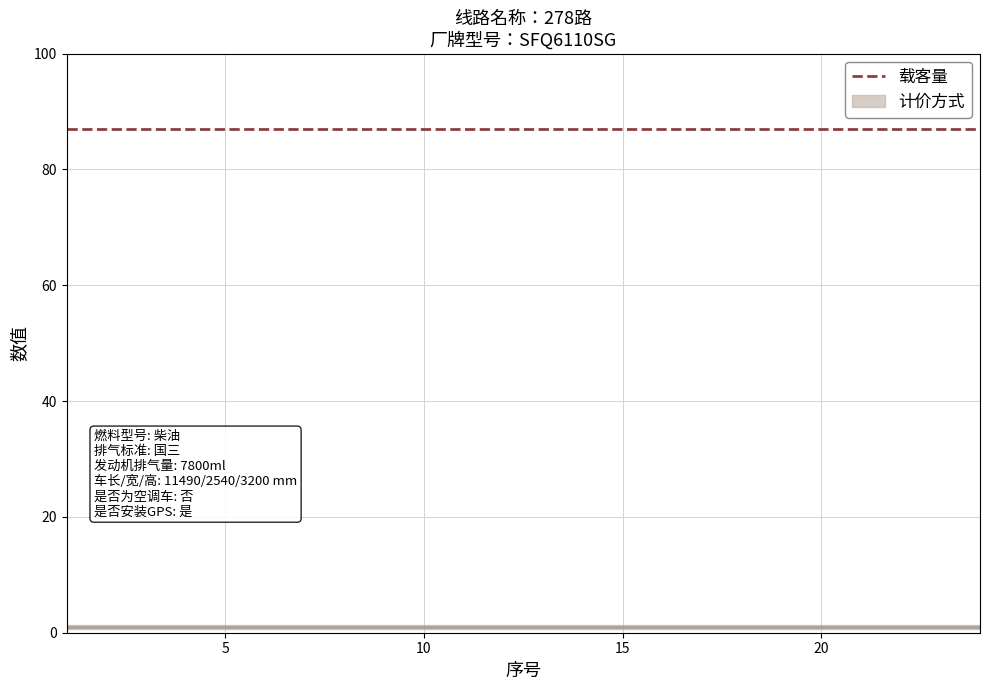

At 17, list the series in order from smallest to largest.

计价方式, 载客量